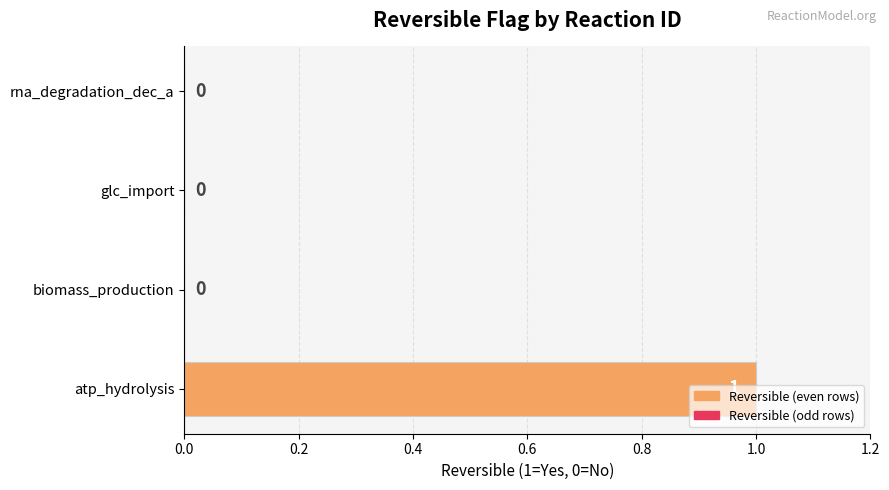

The value at biomass_production is 0. True or false?

True